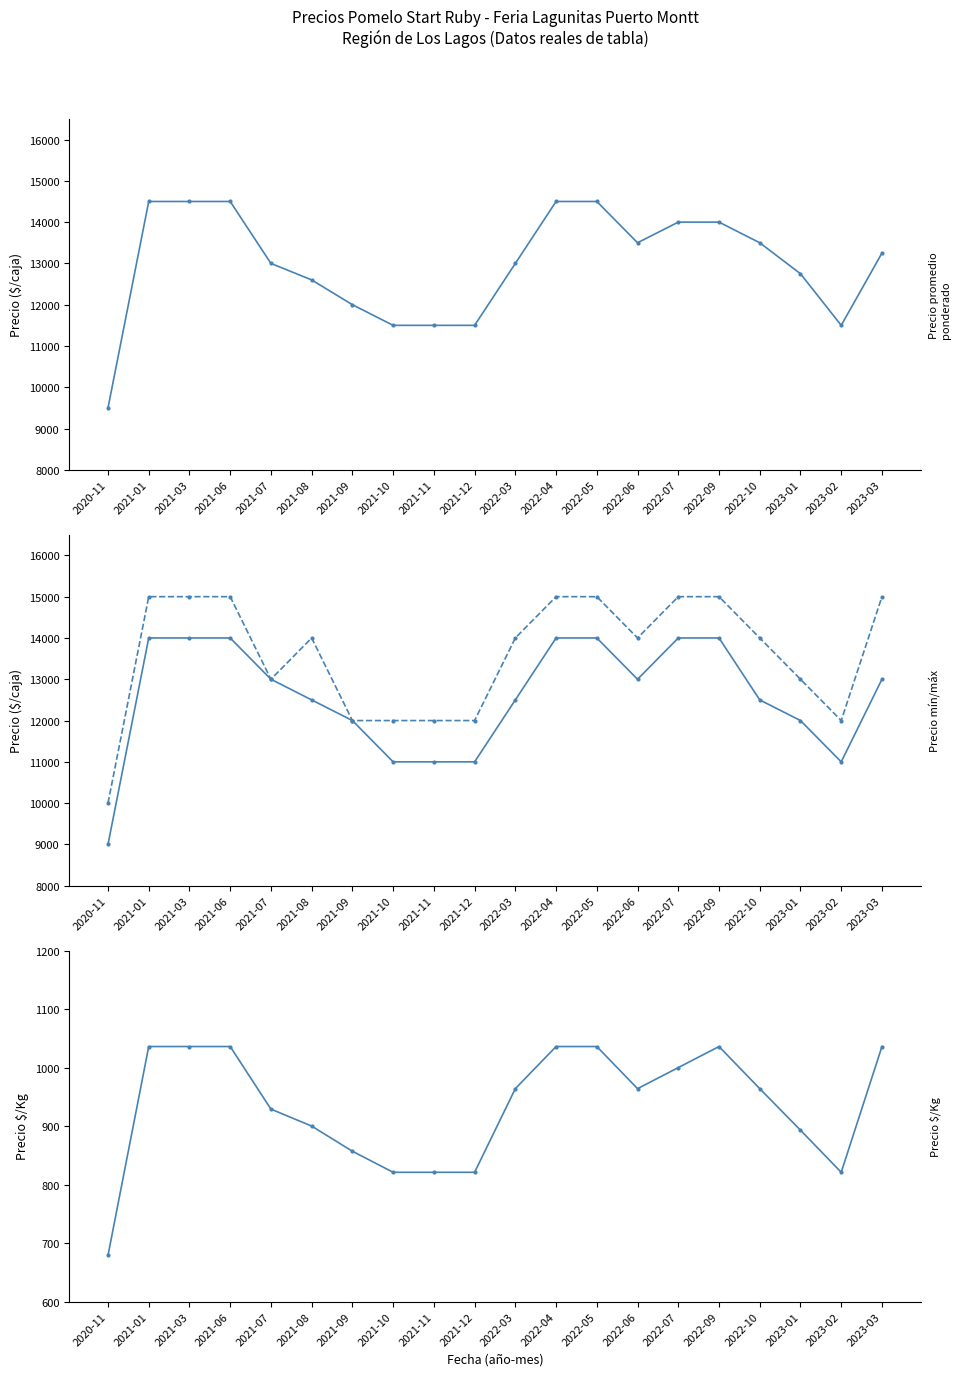

Which series changed the most between 2021-06 and 2022-09?

Precio promedio ponderado